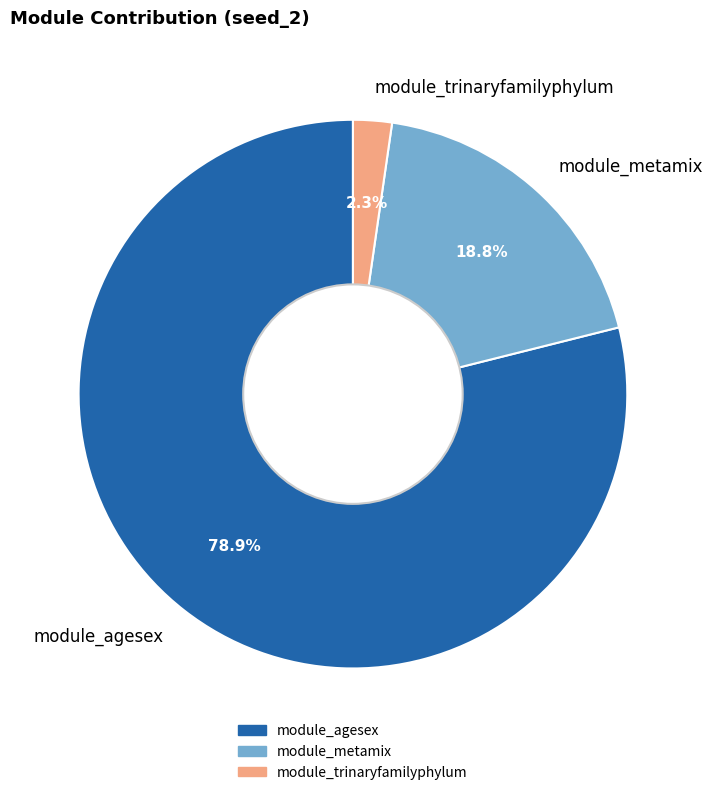

Which slice is the smallest?

module_trinaryfamilyphylum